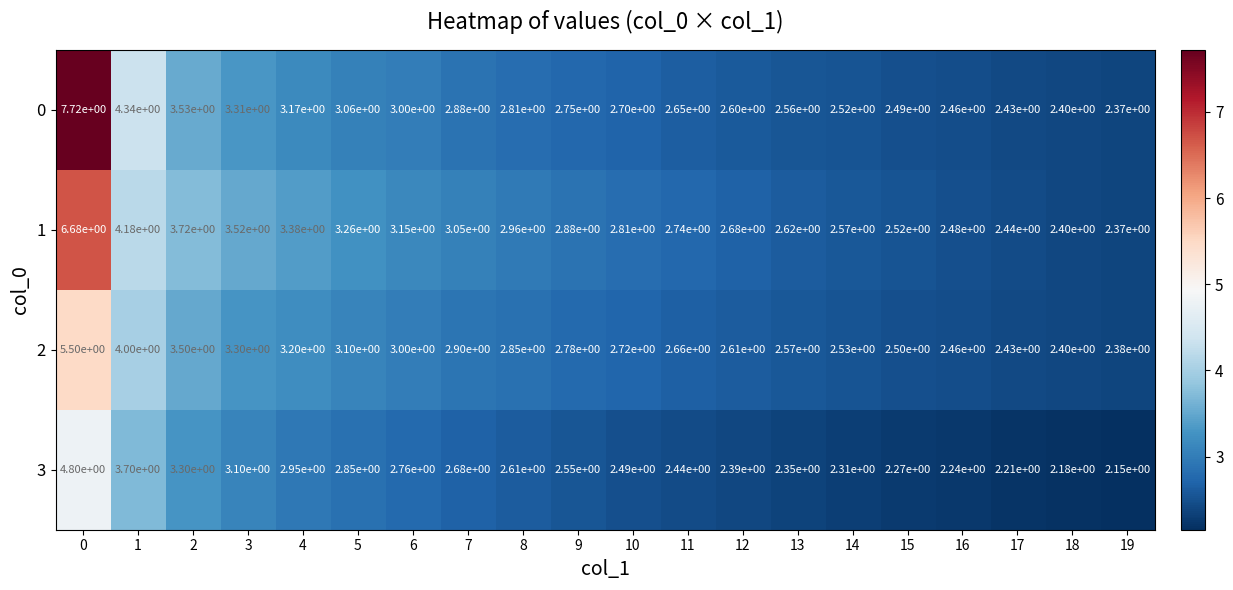

True or false: 0 has a value of 2.7 at 10.

True